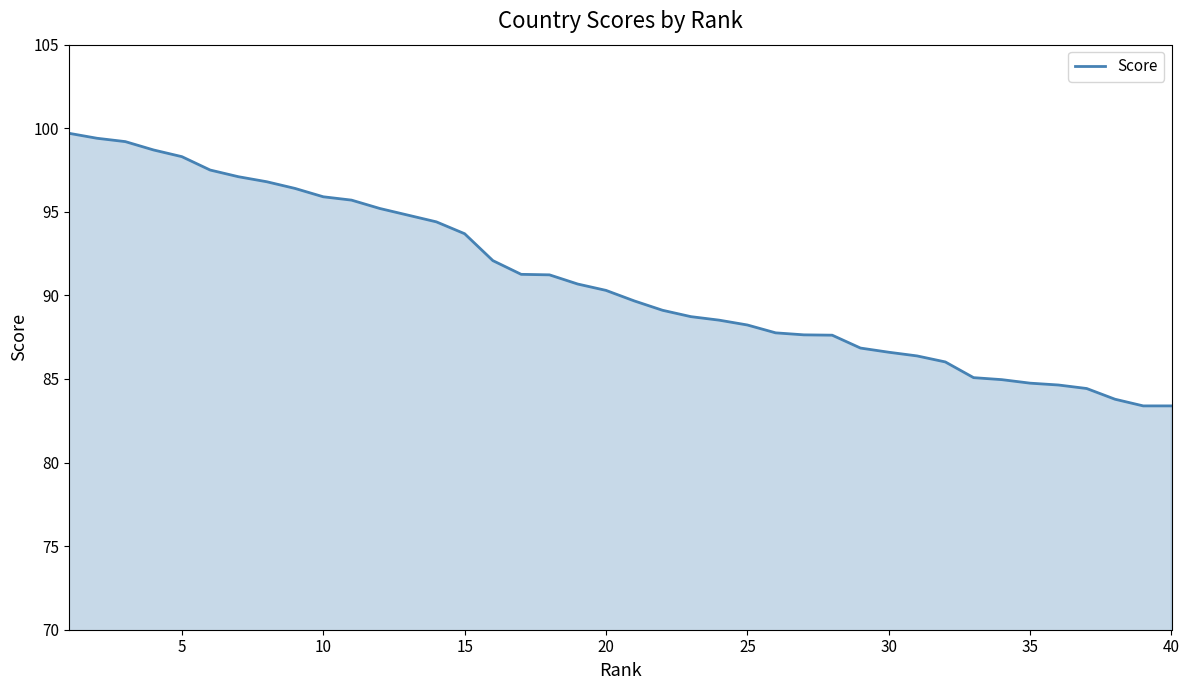

What is the difference between the maximum and minimum values?

16.3